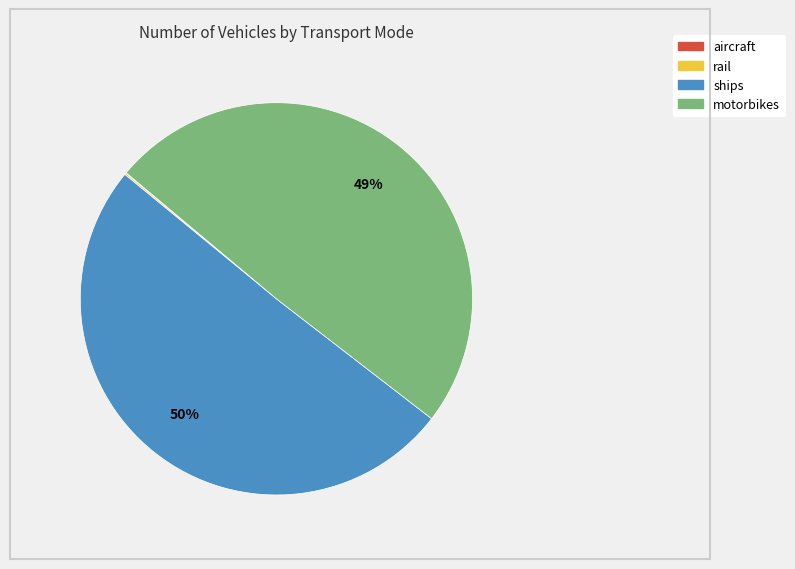

Does motorbikes account for over 50% of the chart?

No